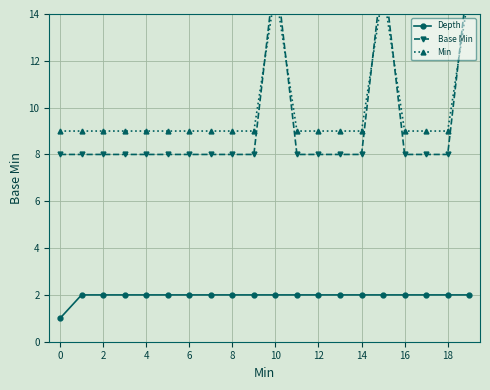

What is the maximum value shown in the chart?

16